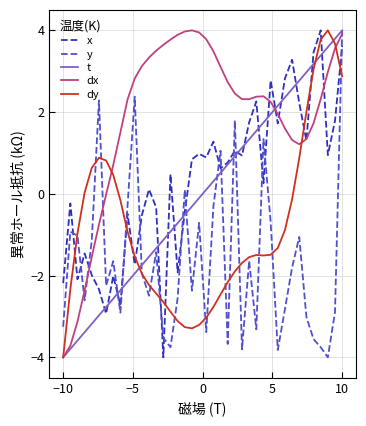

Is this an area chart (filled region under the line)?

No